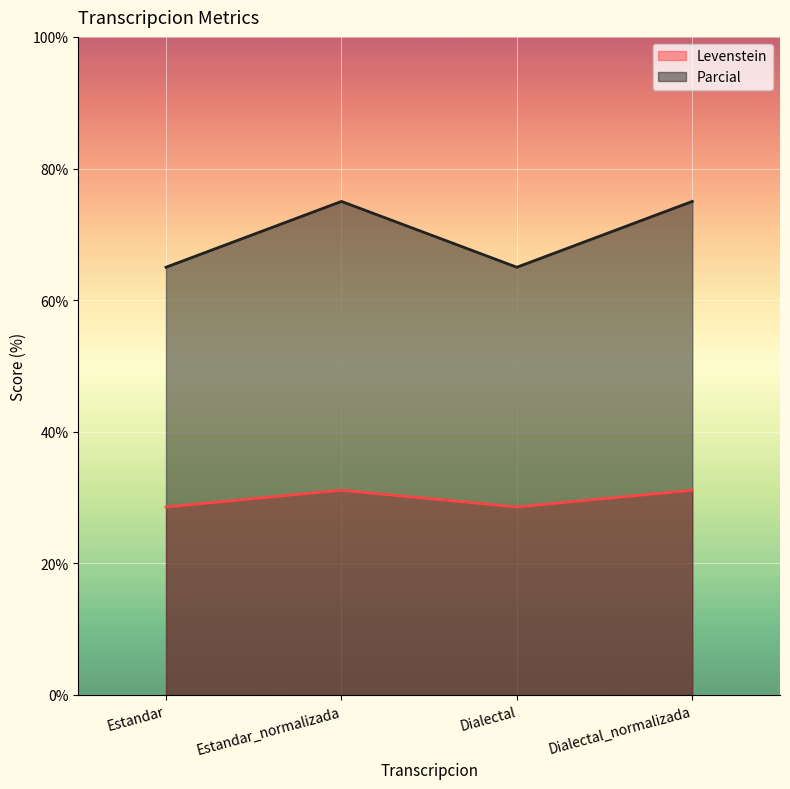

What position from the left is Estandar_normalizada?

2